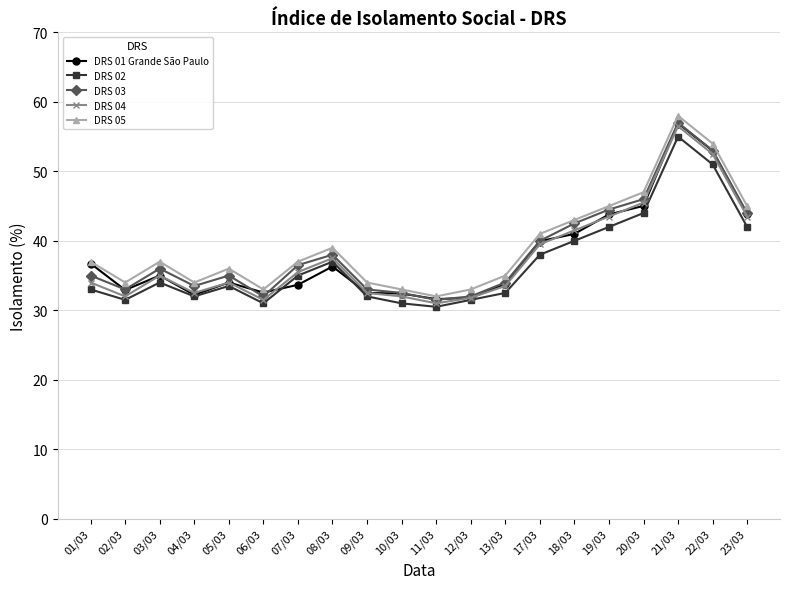

True or false: DRS 05 has a value of 36.0 at 05/03.

True